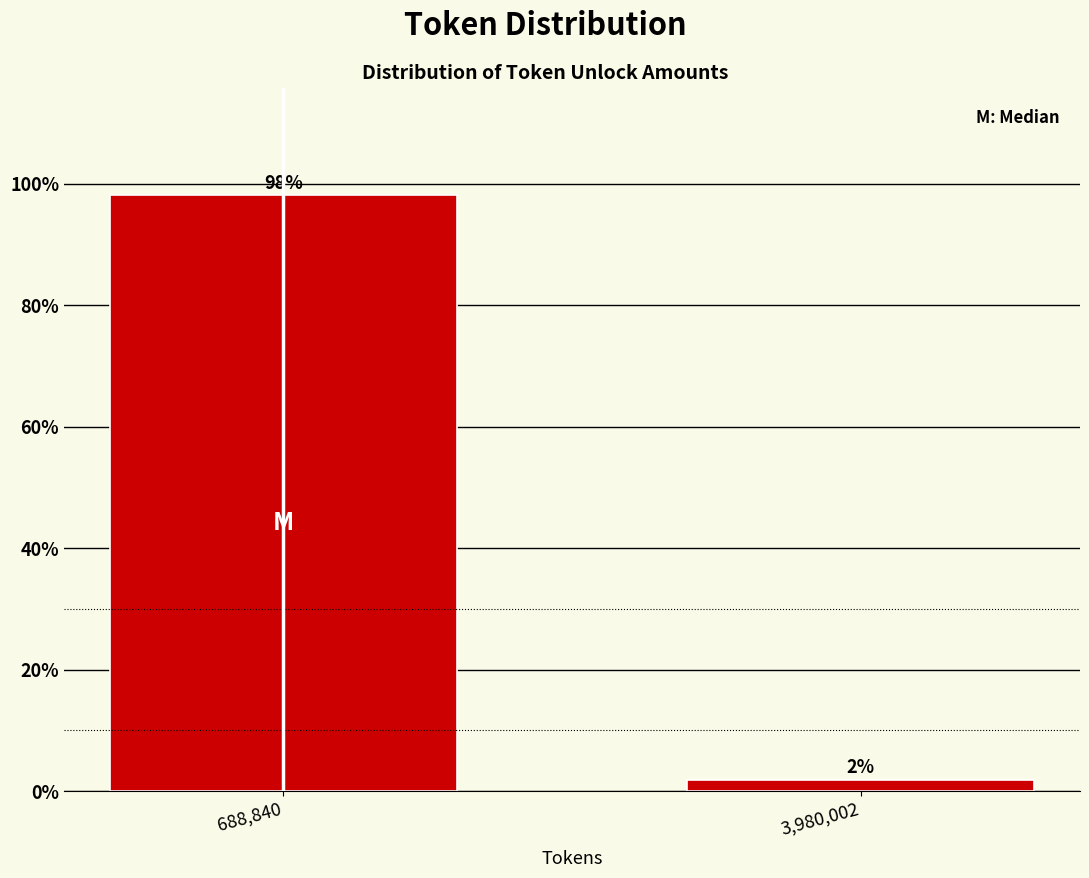

What is the sum of the values at 688,840 and 3,980,002?

100.0